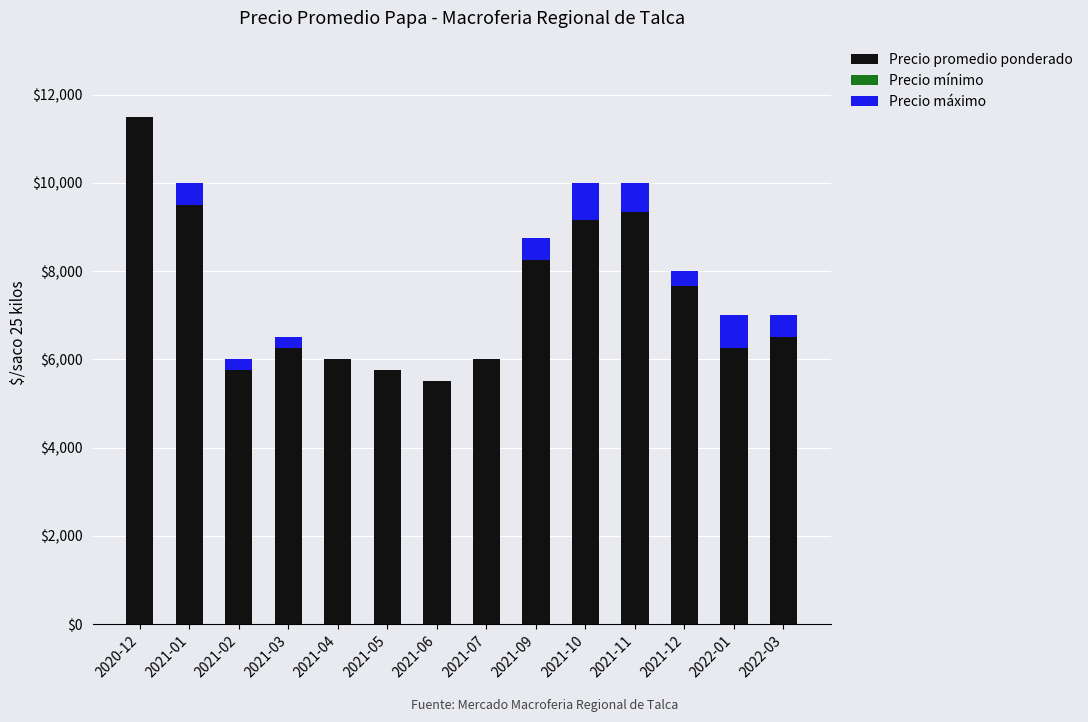

The value of Precio promedio ponderado at 2021-06 is 8661. True or false?

False